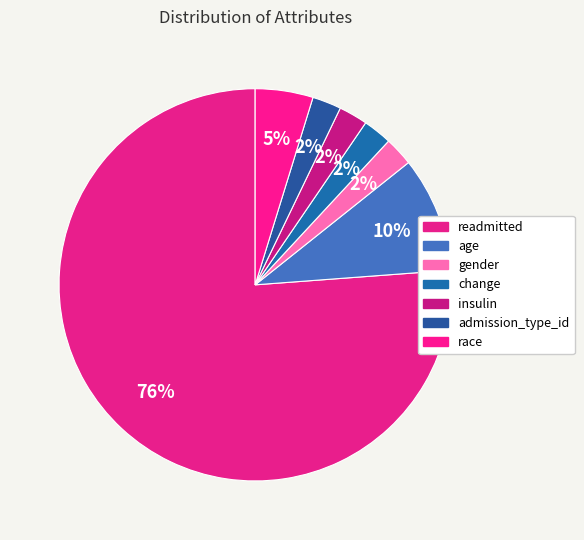

How many segments does this pie chart have?

7